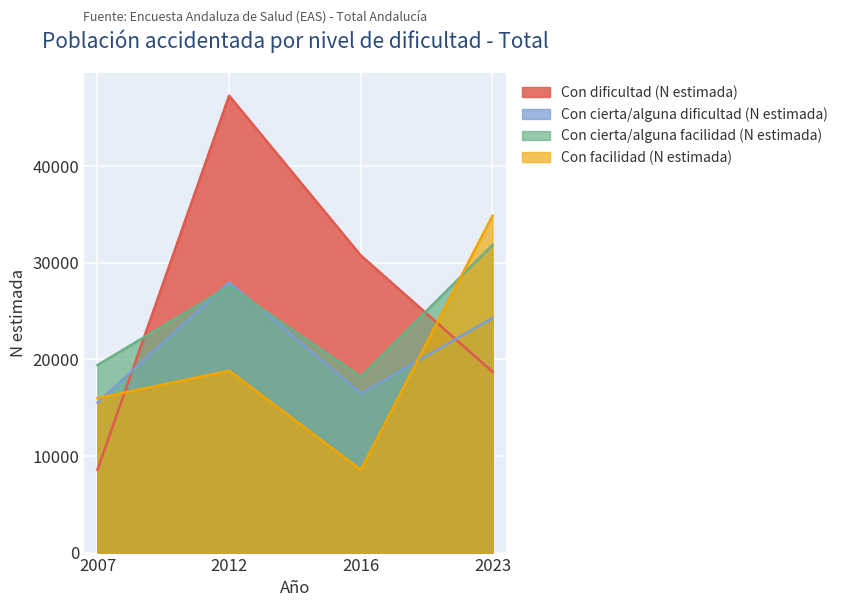

Is it true that Con cierta/alguna facilidad (N estimada) equals 18209 at 2016?

True